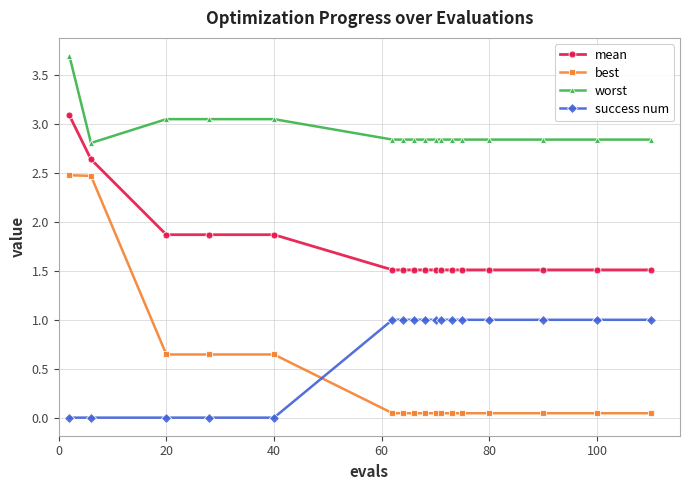

What is the difference between the maximum and second lowest values in the worst series?

0.9